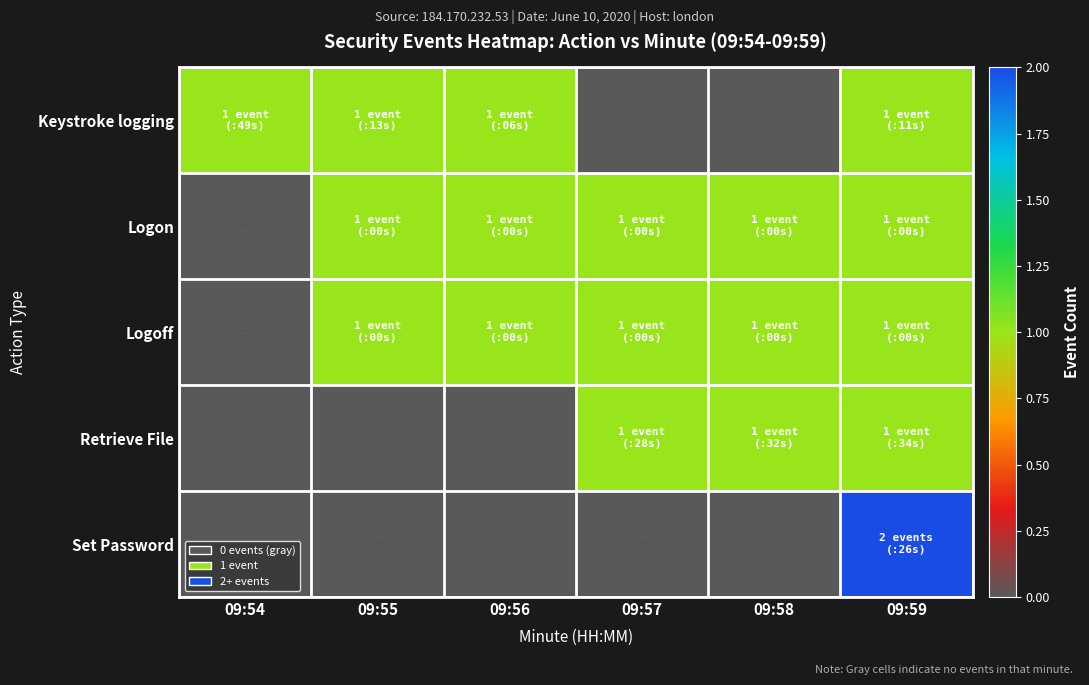

What is the difference between the highest and lowest values at 09:56?

1